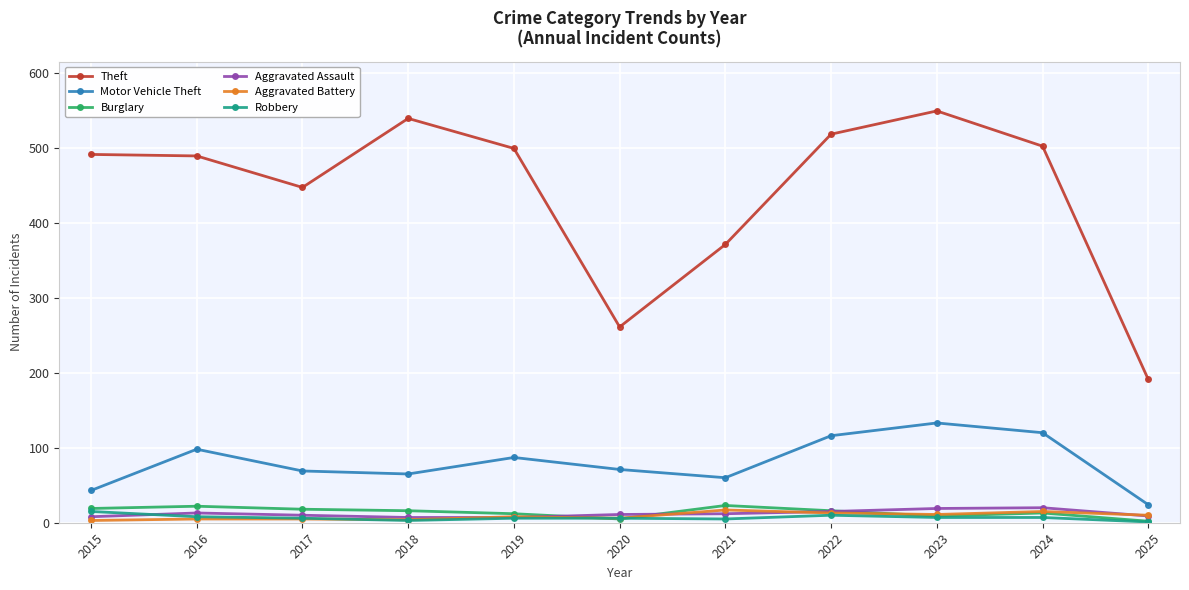

Which series has the widest spread of values?

Theft